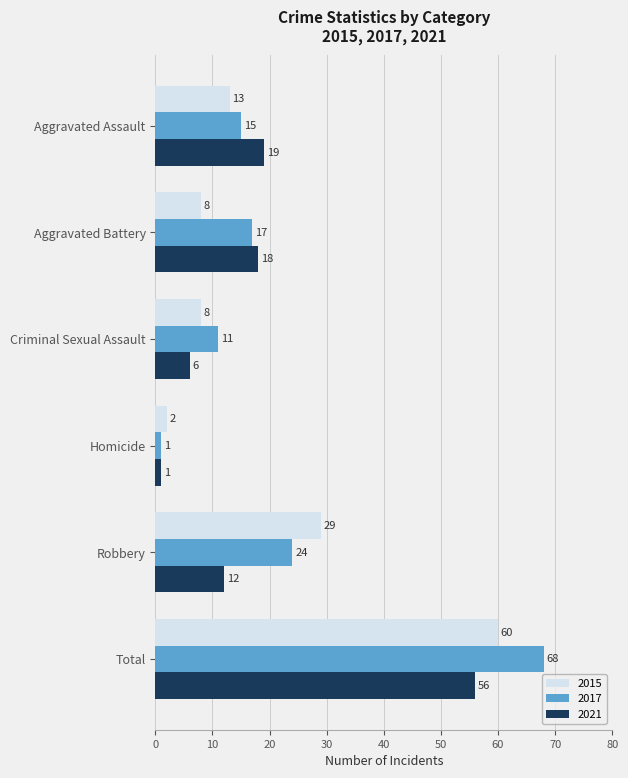

Between Homicide and Total, which series saw the biggest shift?

2017